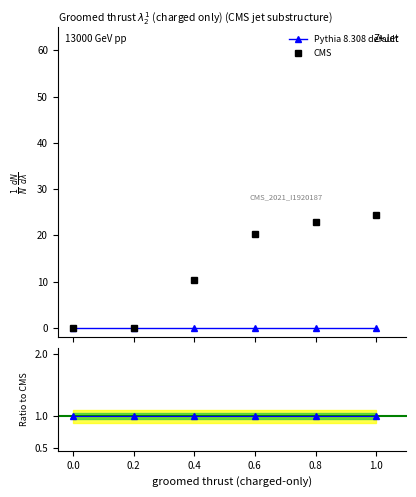

List the labels in order of value, largest first.

1.0, 0.8, 0.6, 0.4, 0.0, 0.2